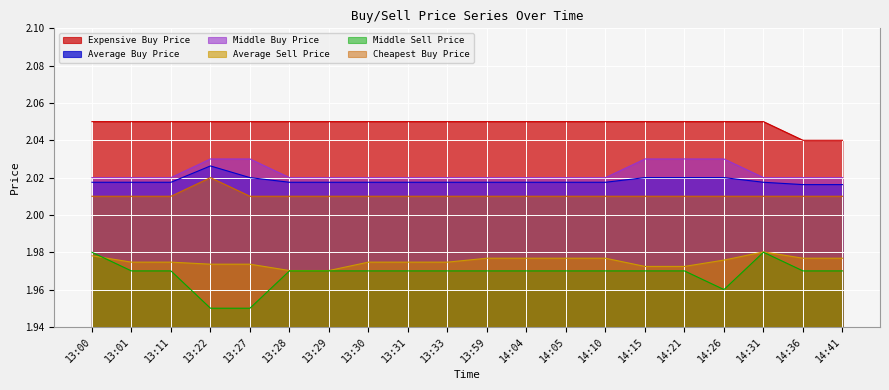

How many lines are shown in the chart?

6